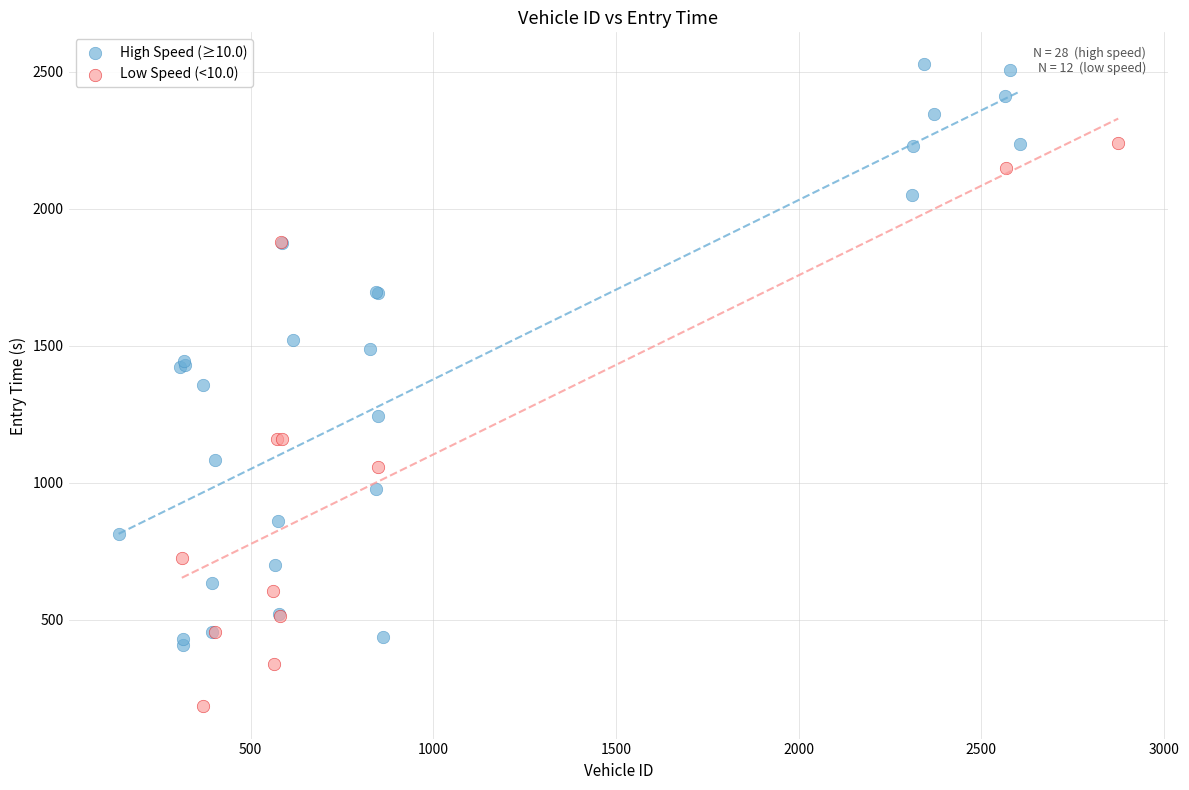

Which series reaches the maximum Y coordinate?

High Speed (≥10.0)